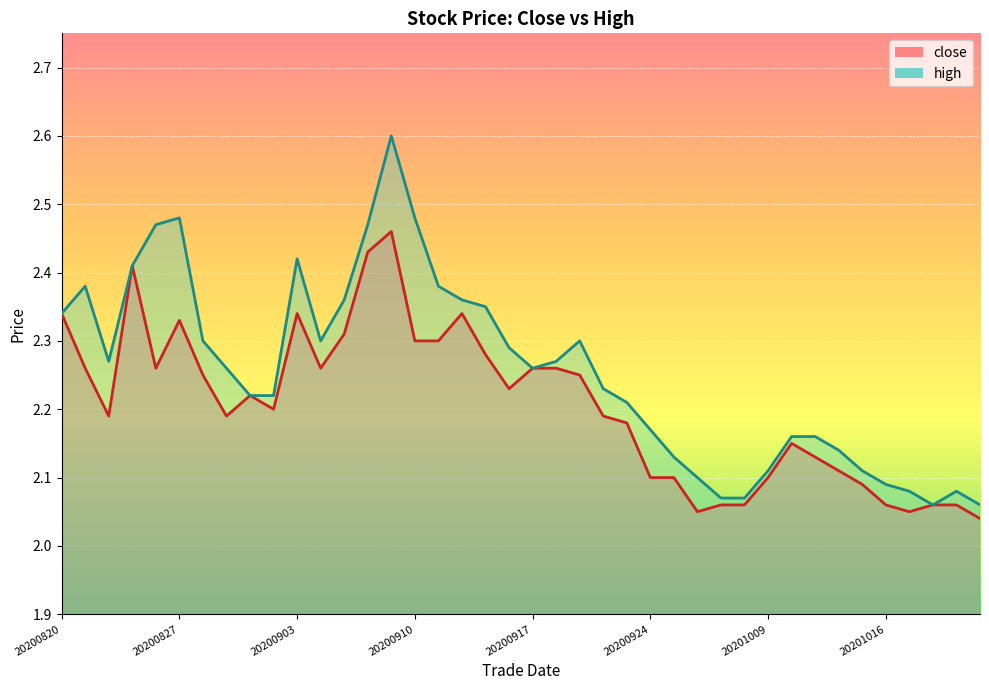

True or false: close and high cross at least once.

False